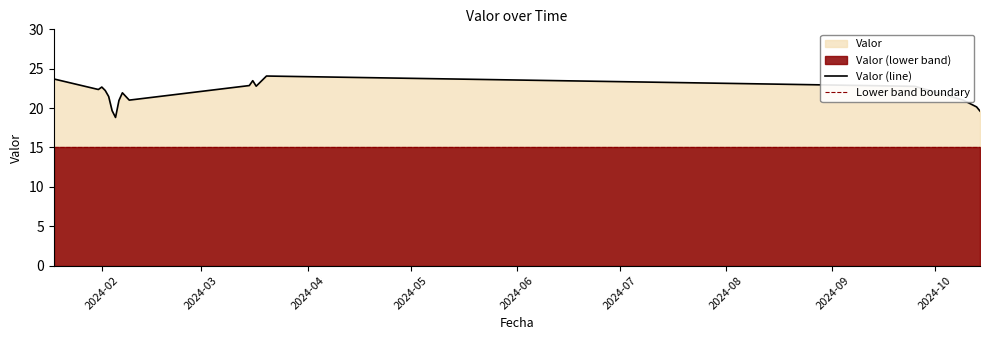

What is the lowest value of the Lower band boundary series?

15.0